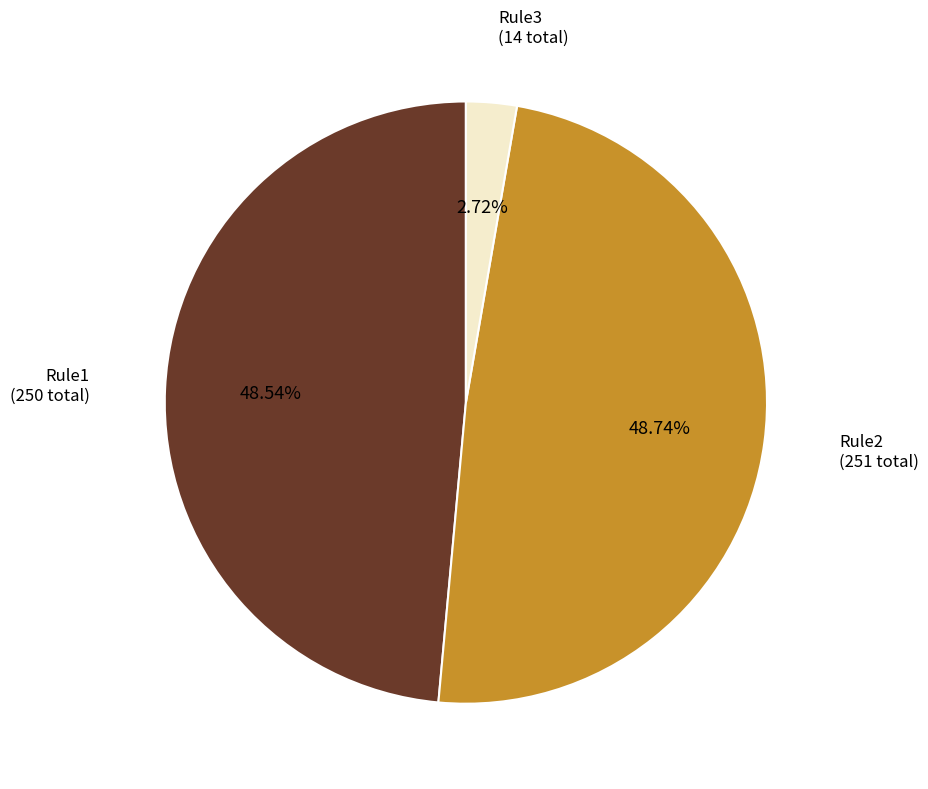

How many slices are in this pie chart?

3